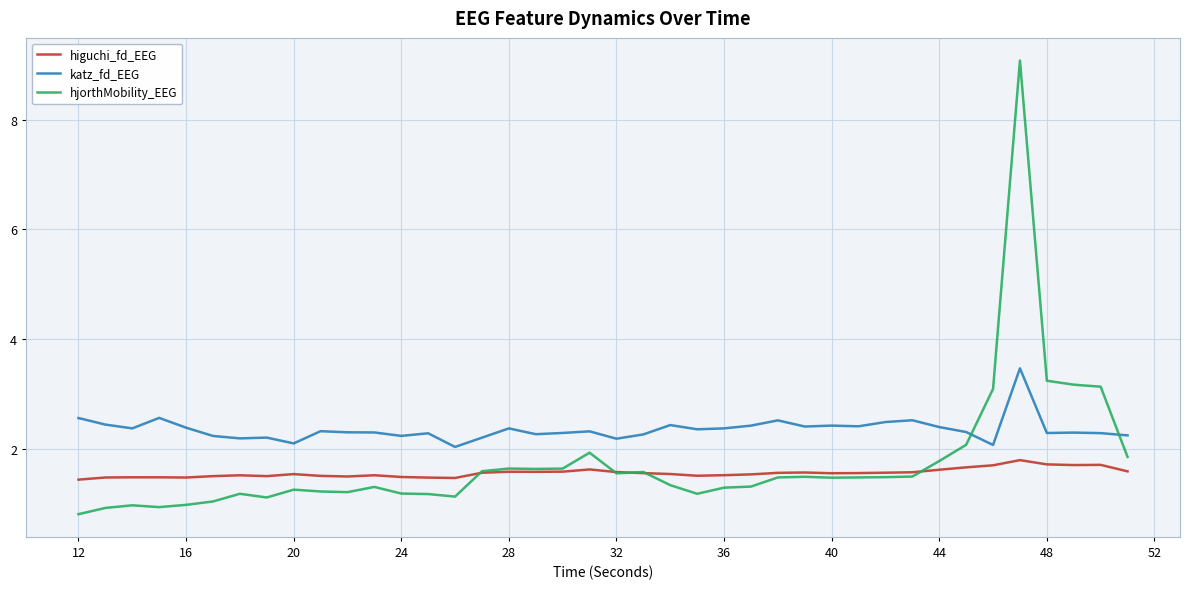

What is the minimum value for higuchi_fd_EEG?

1.4